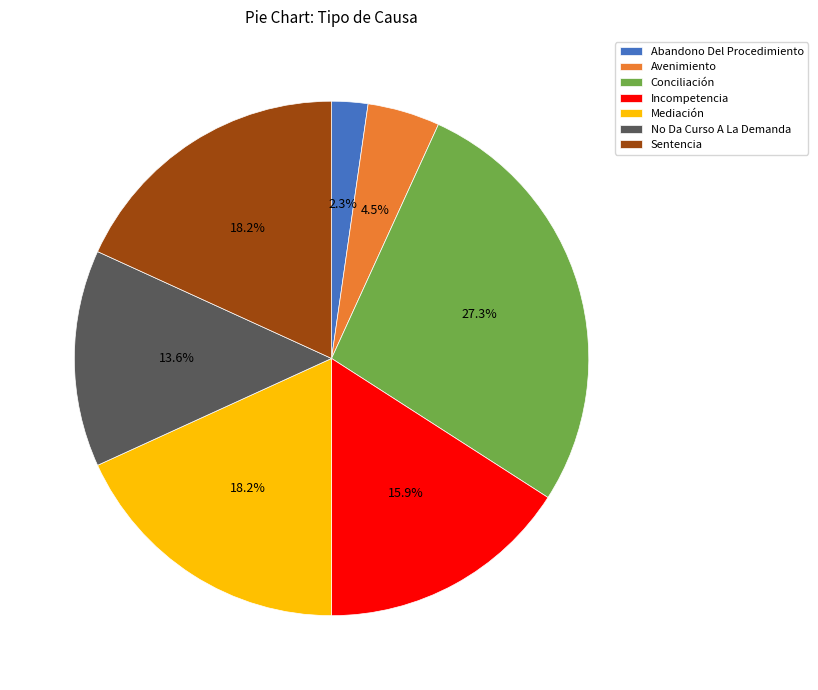

To the nearest percent, what portion does Sentencia represent?

18%